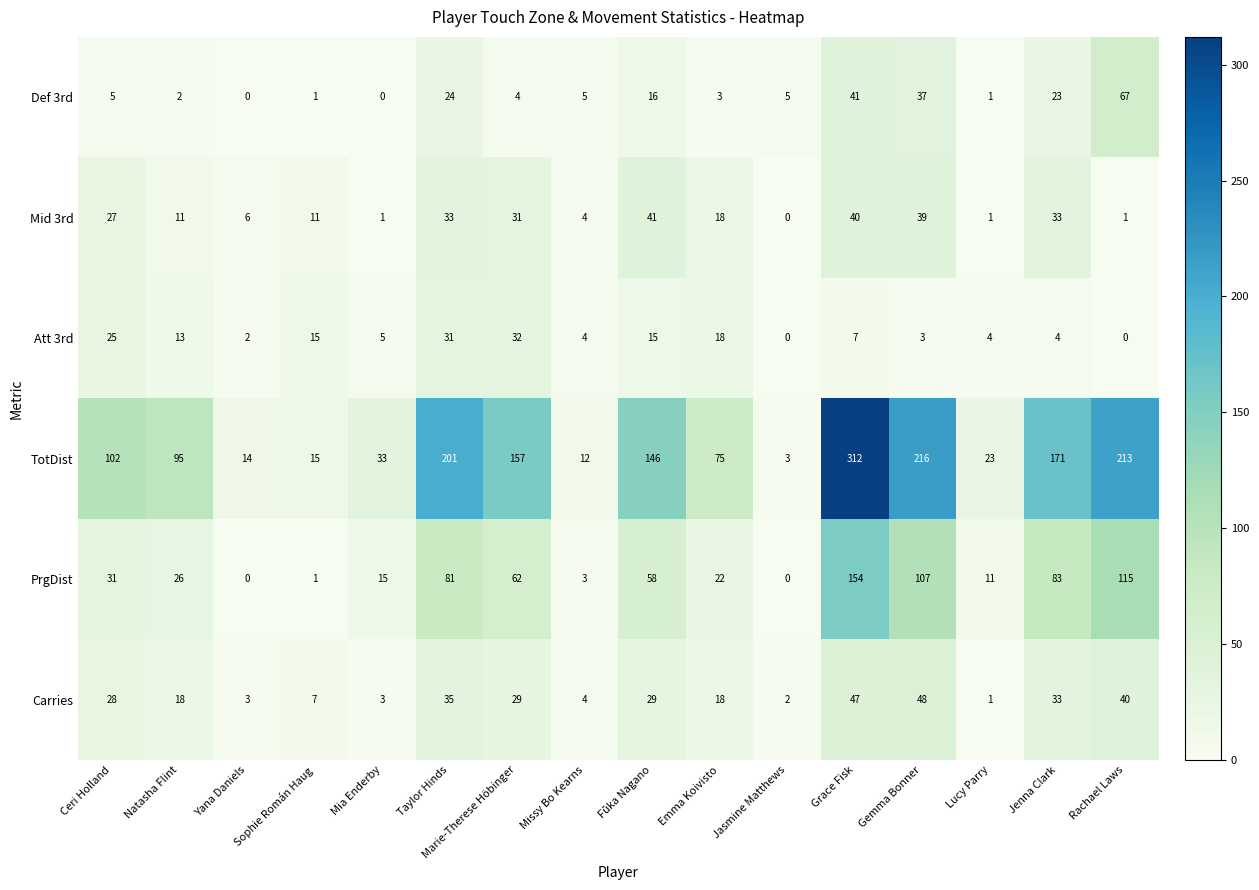

What is the difference between the Def 3rd values at Marie-Therese Höbinger and Jenna Clark?

19